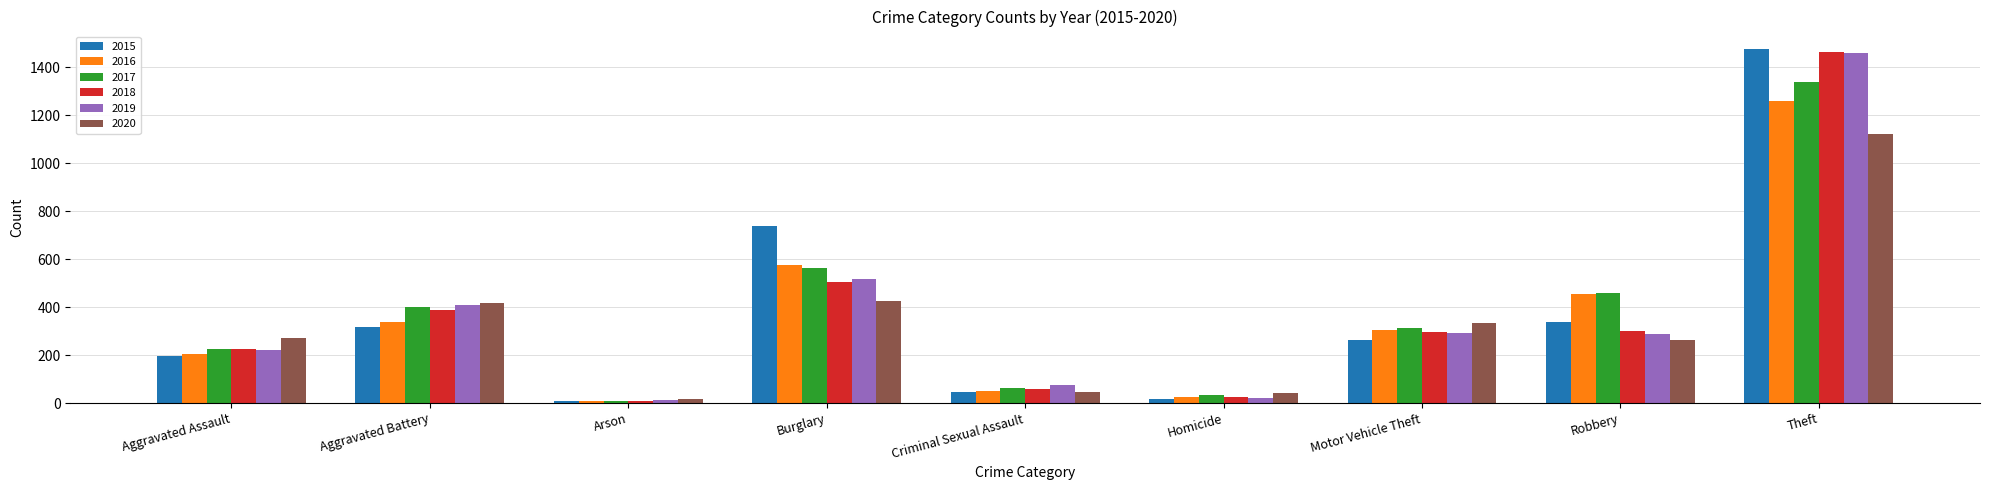

What is the maximum value shown in the chart?

1474